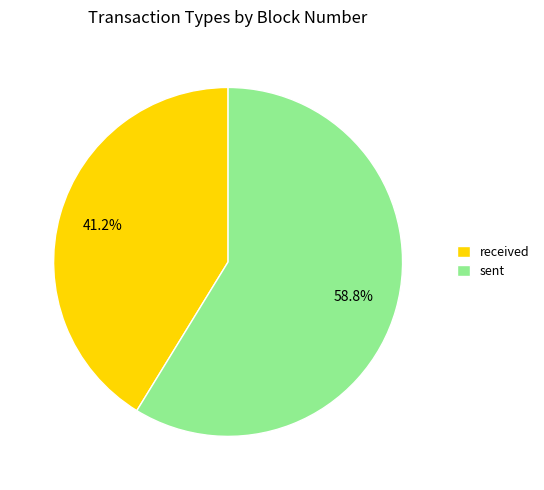

Is there a majority slice in this chart?

Yes